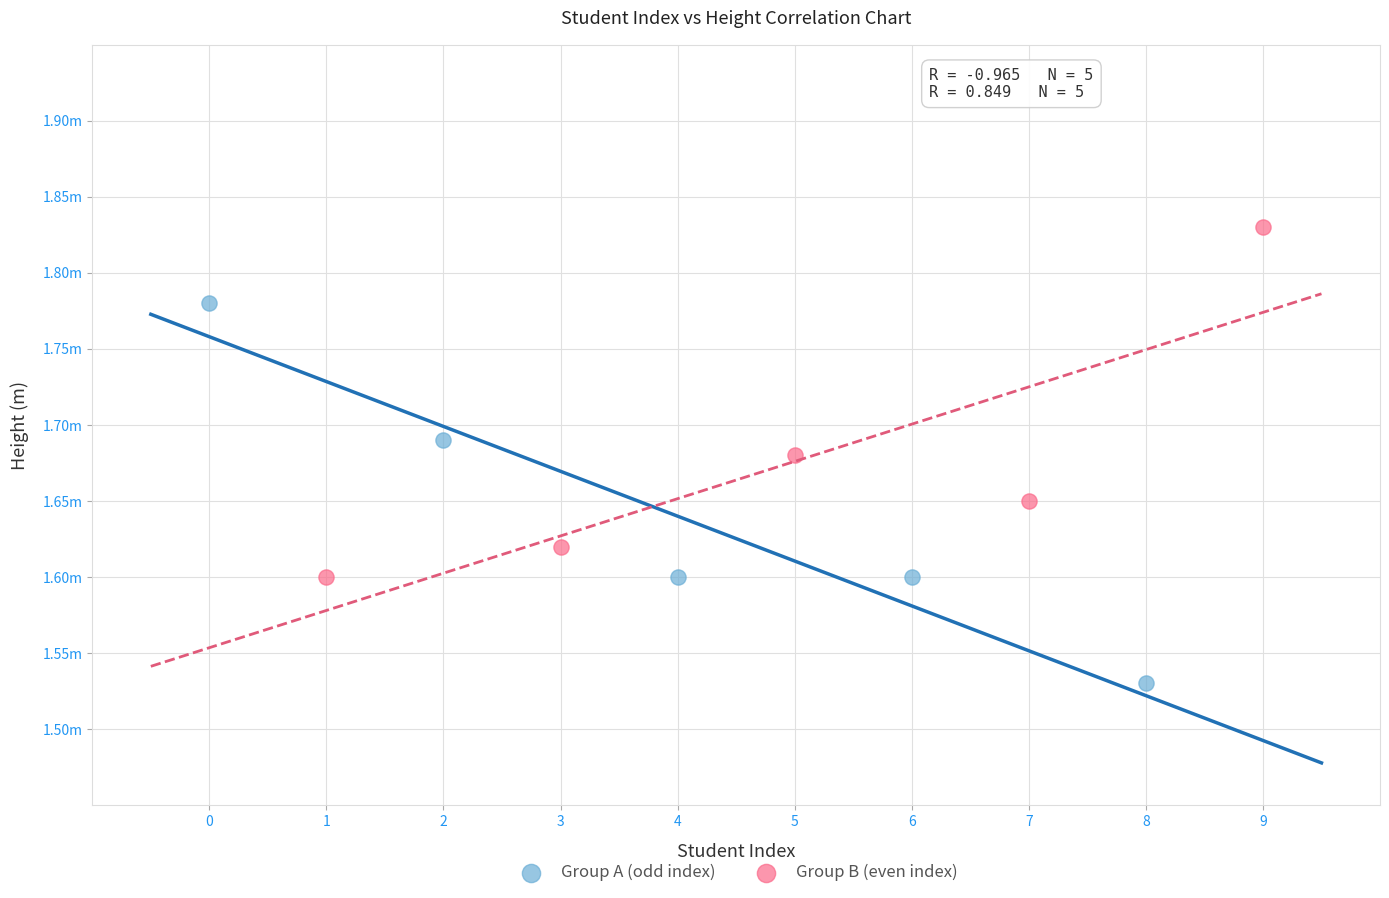

What are all the series names shown in the legend?

Group A (odd index), Group B (even index)